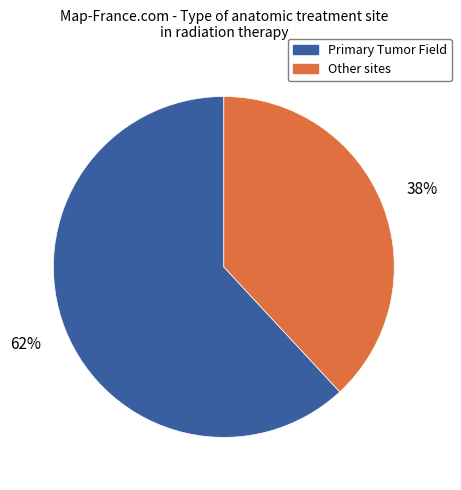

Is there a majority slice in this chart?

Yes